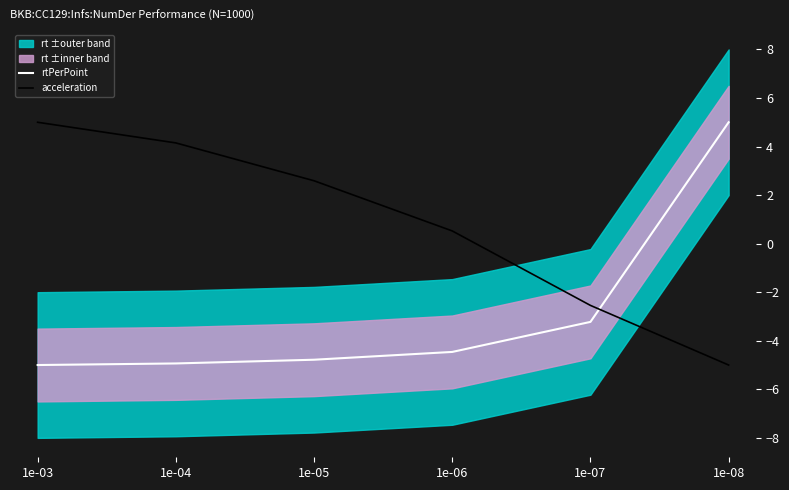

Reading left to right, list all the values displayed in this chart.

rtPerPoint: -5.0	-4.9	-4.8	-4.5	-3.2	5.0
acceleration: 5.0	4.1	2.6	0.5	-2.5	-5.0